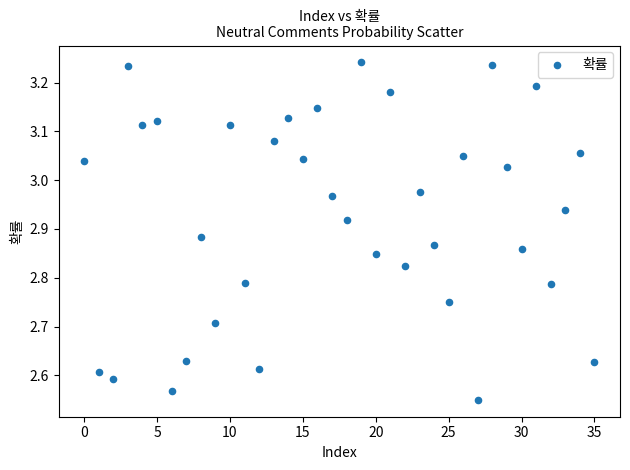

How many points are shown in the scatter plot?

36